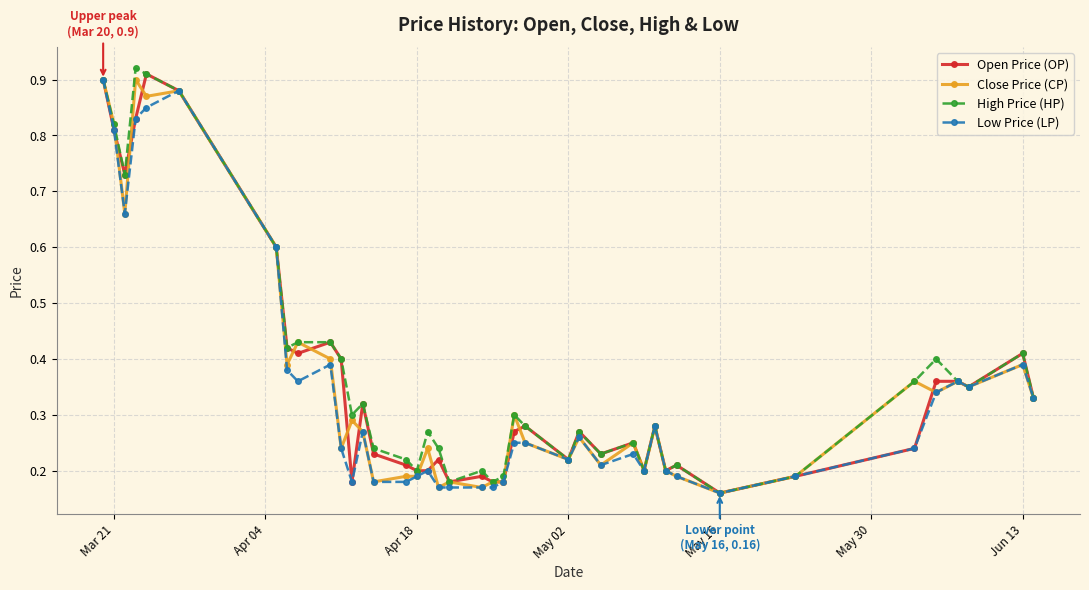

How many Open Price (OP) values are between 0 and 1?

40